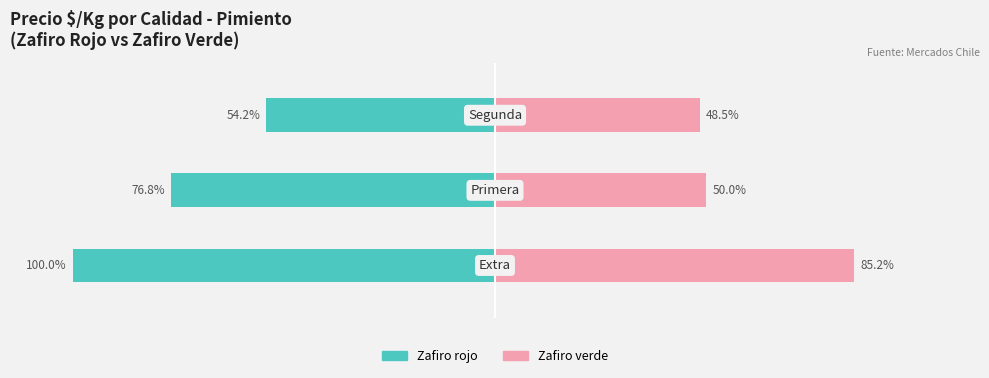

True or false: Zafiro rojo has a value of -76.8 at 1.

True